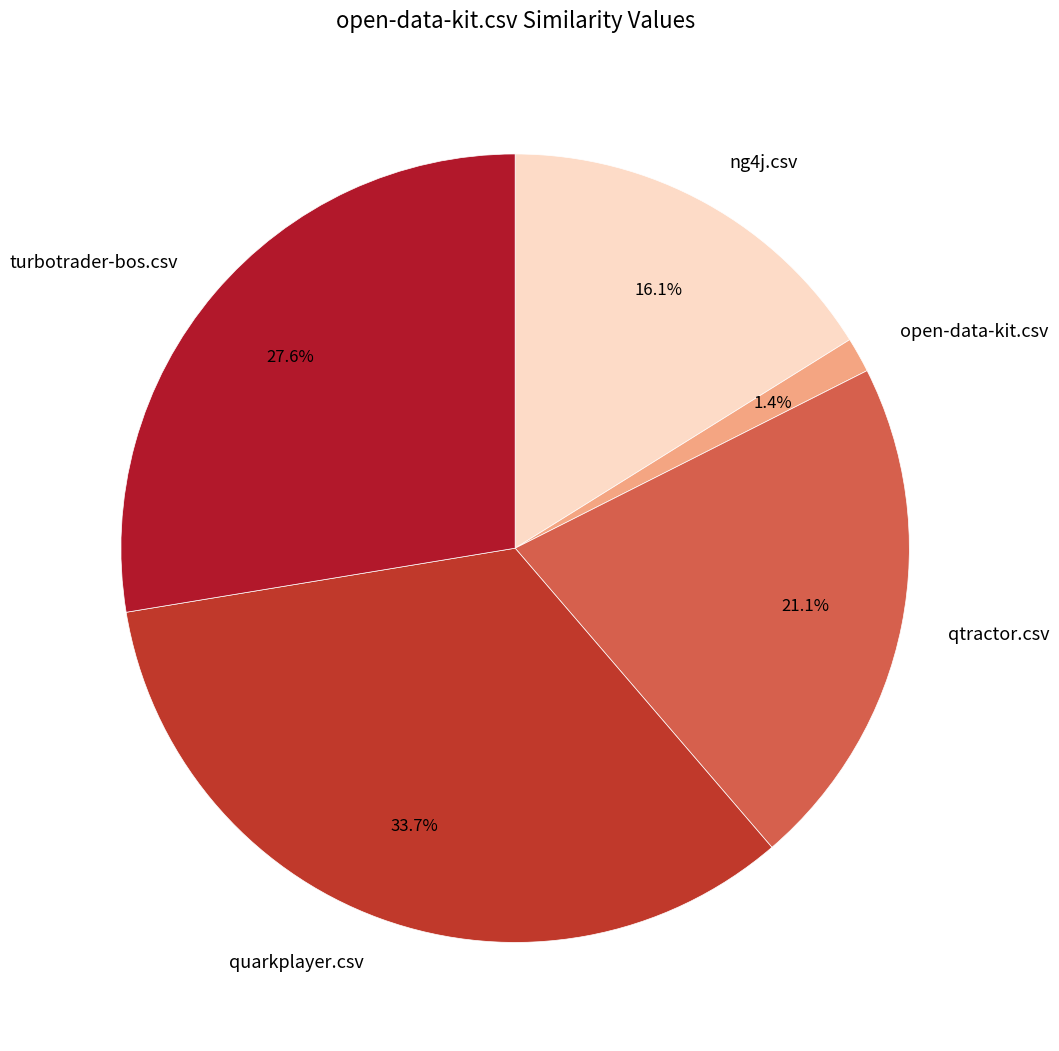

The quarkplayer.csv slice represents 27% of the pie. True or false?

False